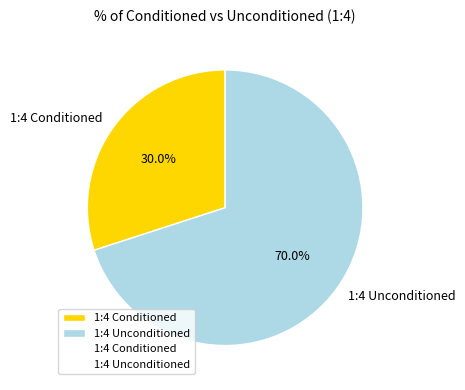

What is the smallest slice in the pie chart?

1:4 Conditioned